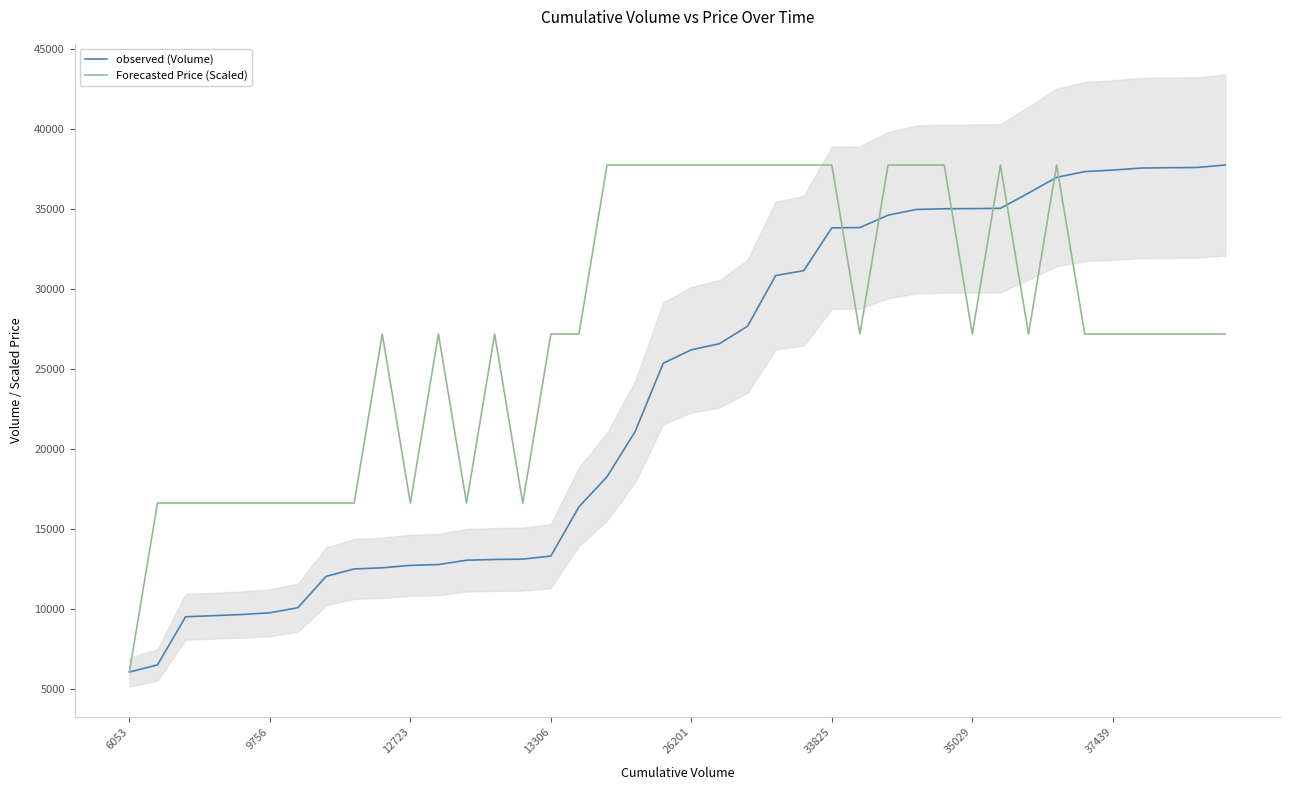

True or false: observed (Volume) has a value of 9245.2 at 6053.

False